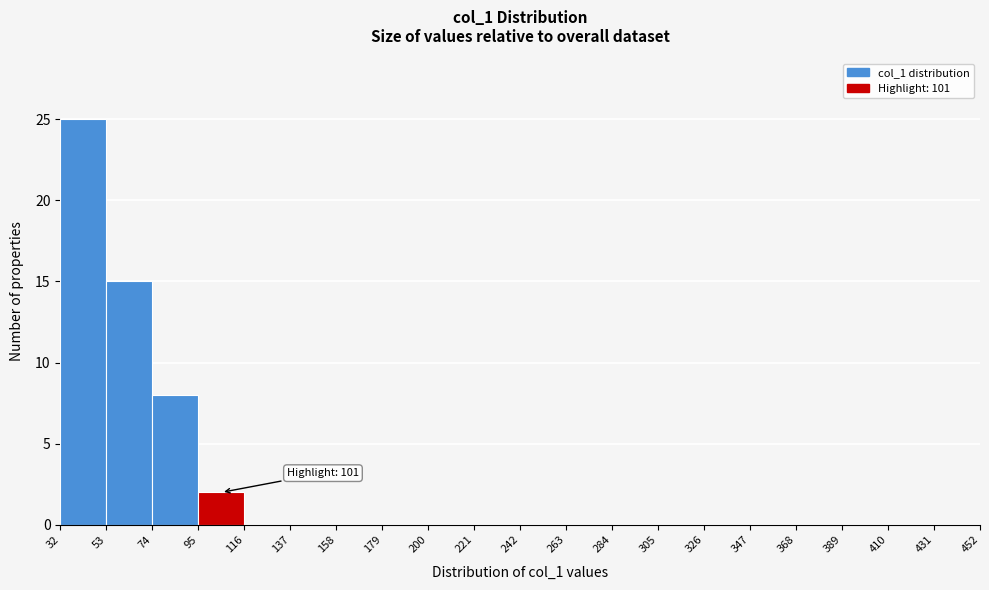

Which range on the x-axis has the tallest bar?

32 to 53